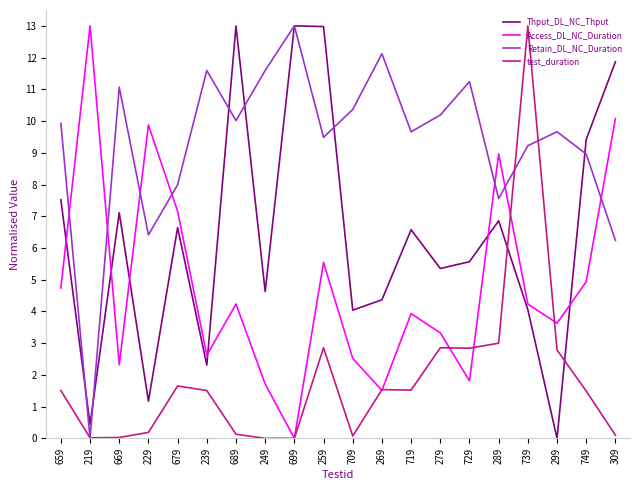

What is the difference between the maximum and minimum values in the Access_DL_NC_Duration series?

13.0